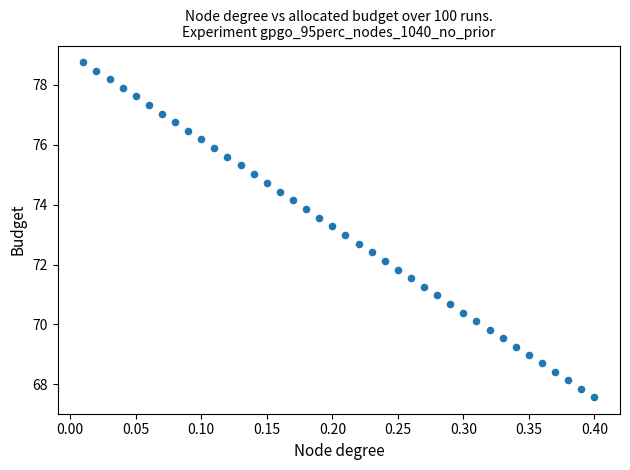

What is the range of Y values (max minus min)?

11.2